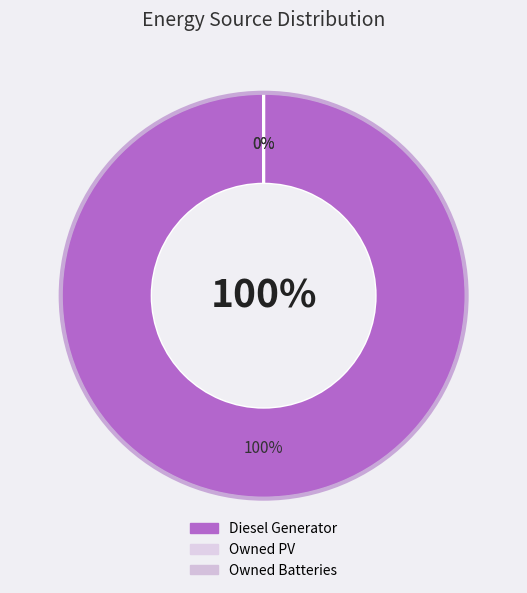

How many segments does this pie chart have?

3